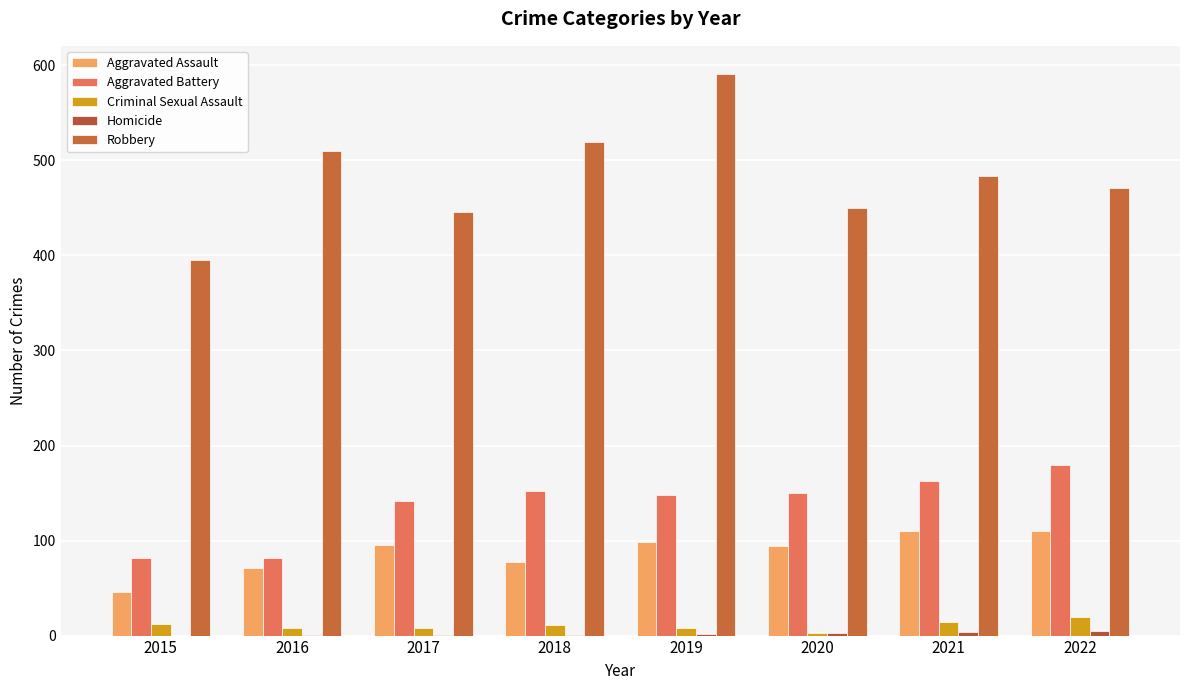

List the series in order of their peak value, highest first.

Robbery, Aggravated Battery, Aggravated Assault, Criminal Sexual Assault, Homicide